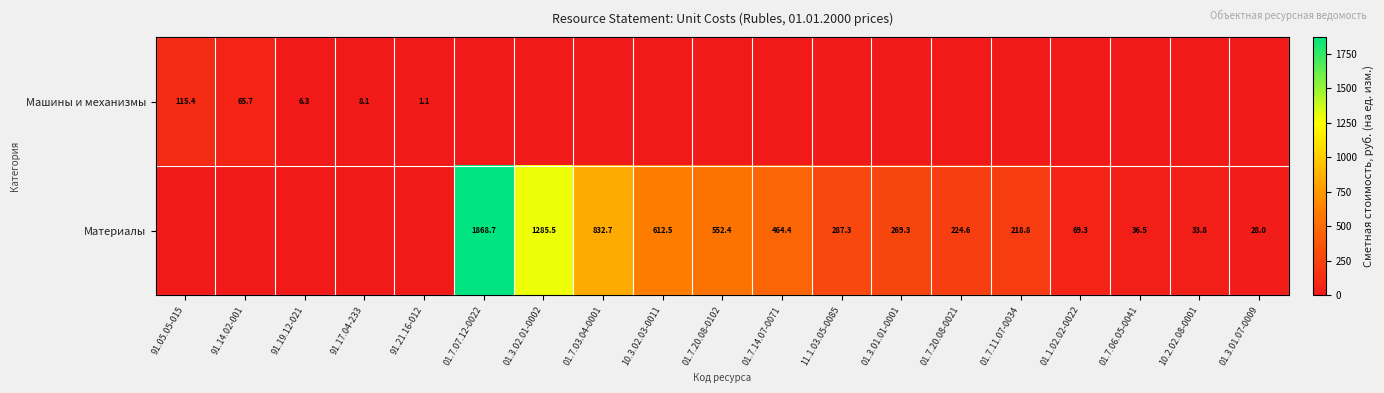

What is the difference between the Материалы values at 01.7.03.04-0001 and 01.3.01.07-0009?

804.7